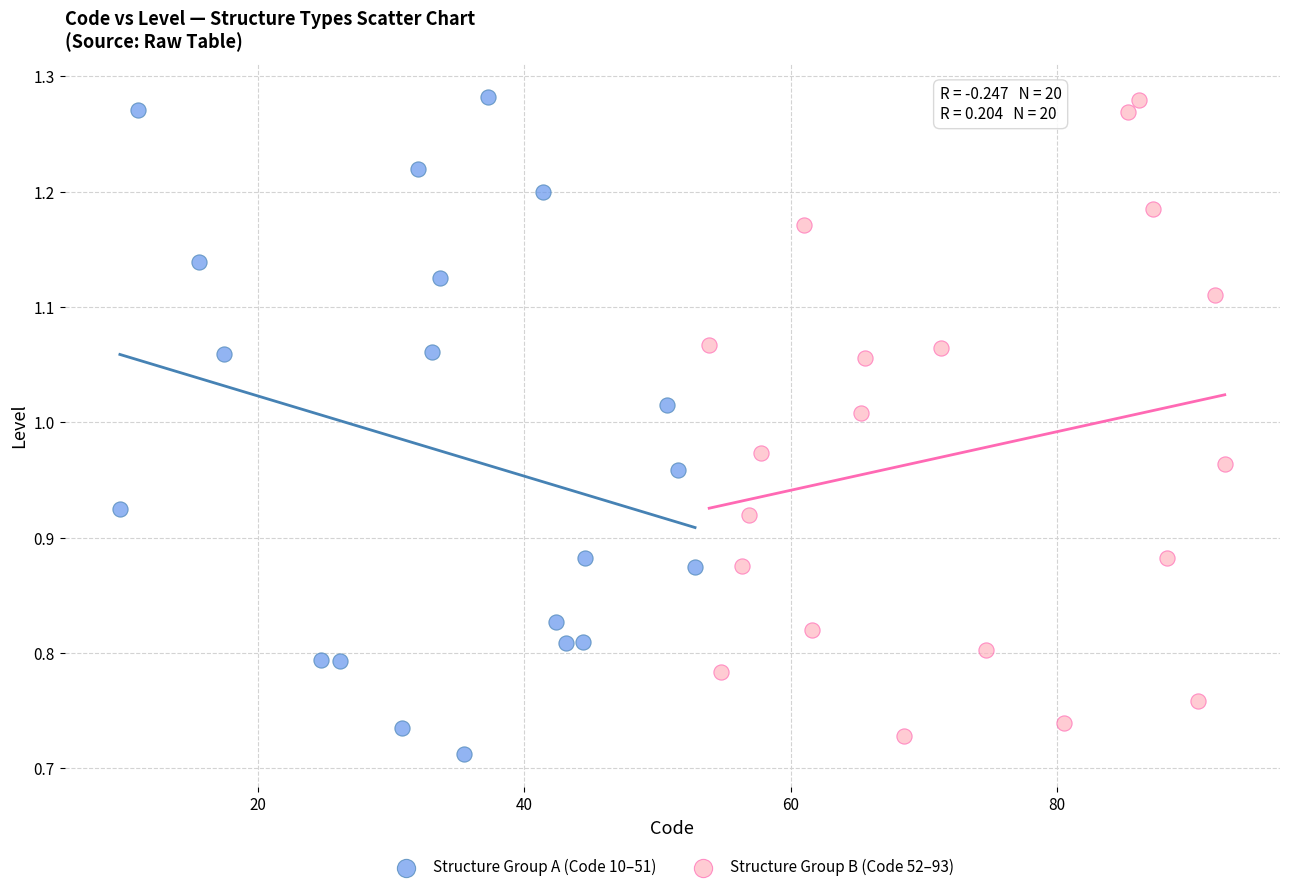

Which series has the widest spread of Y values?

Structure Group A (Code 10–51)